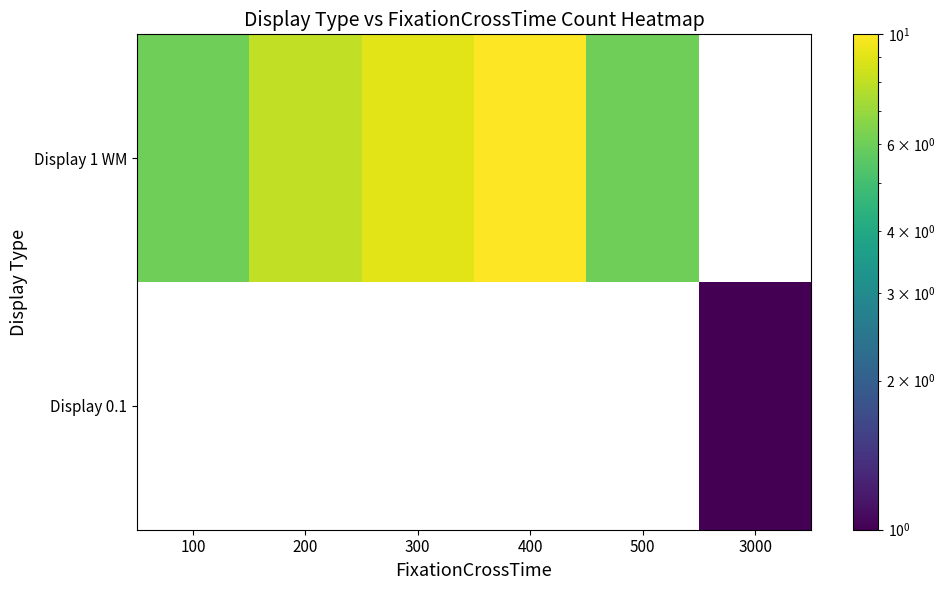

Which category has the lowest value across all series?

3000